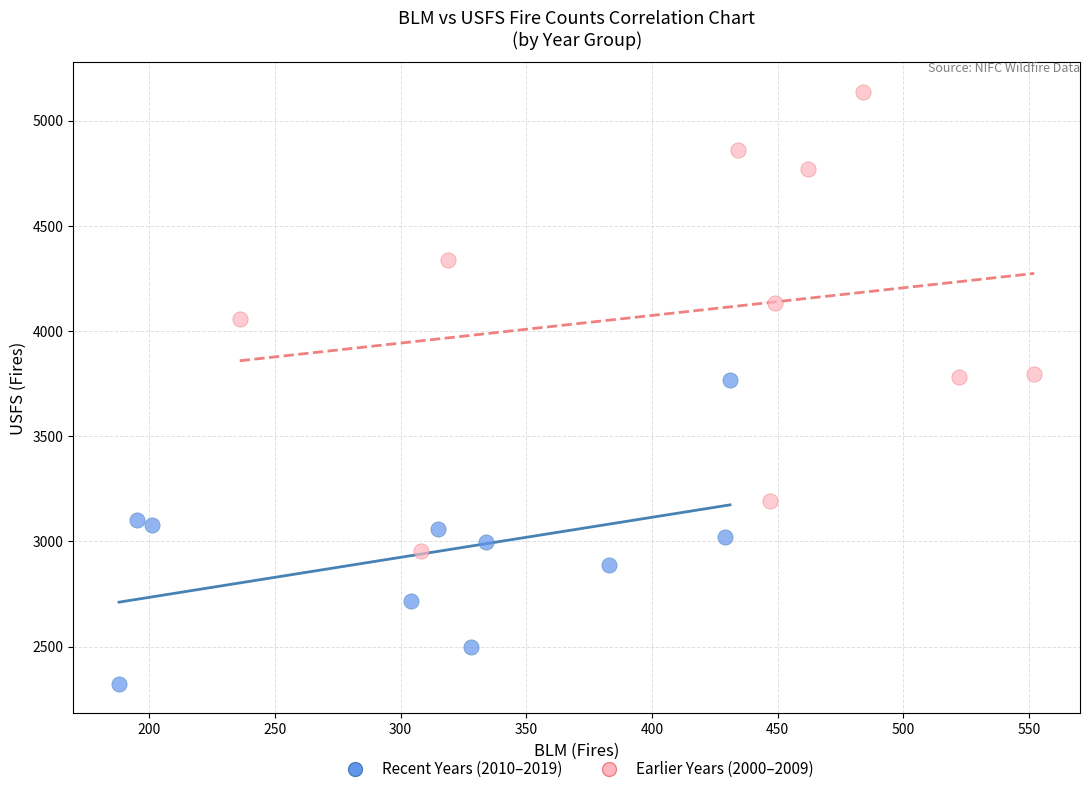

Which series has the largest Y range (max minus min)?

Earlier Years (2000–2009)